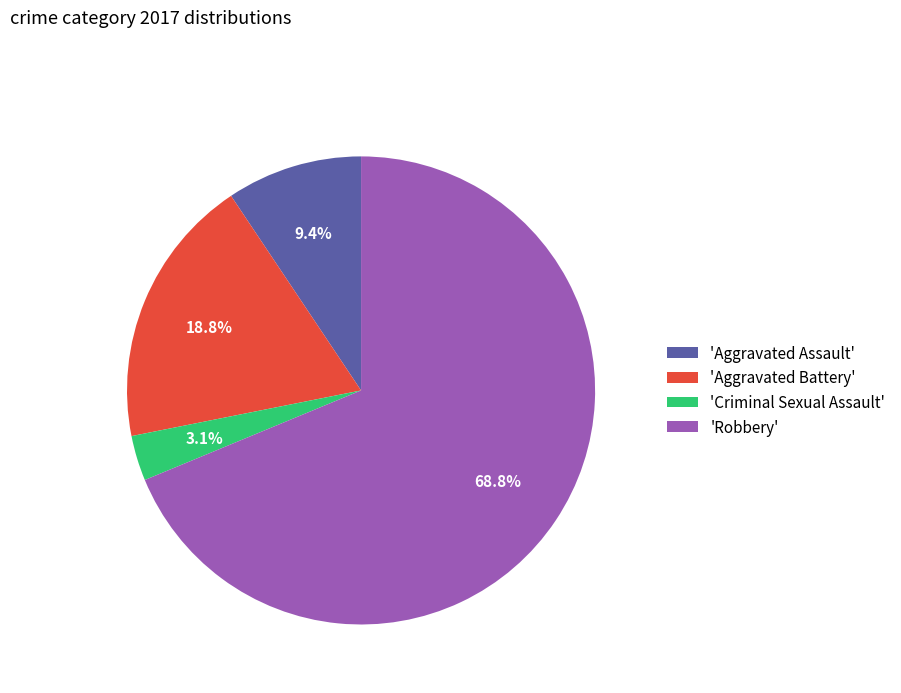

Rank the categories by value from highest to lowest.

'Robbery', 'Aggravated Battery', 'Aggravated Assault', 'Criminal Sexual Assault'